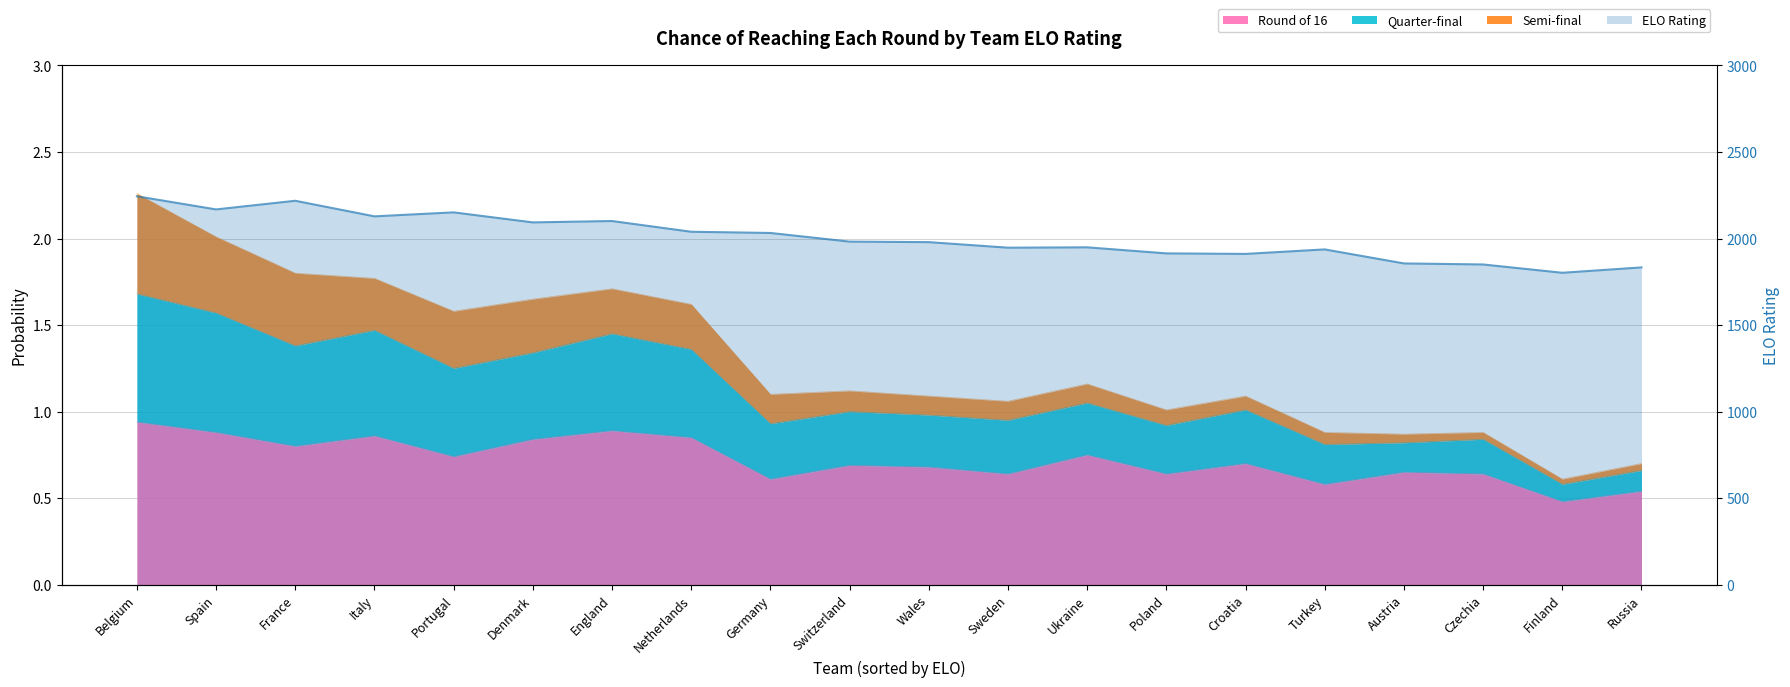

What is the ratio of the value at Switzerland to the value at Ukraine?

1.0